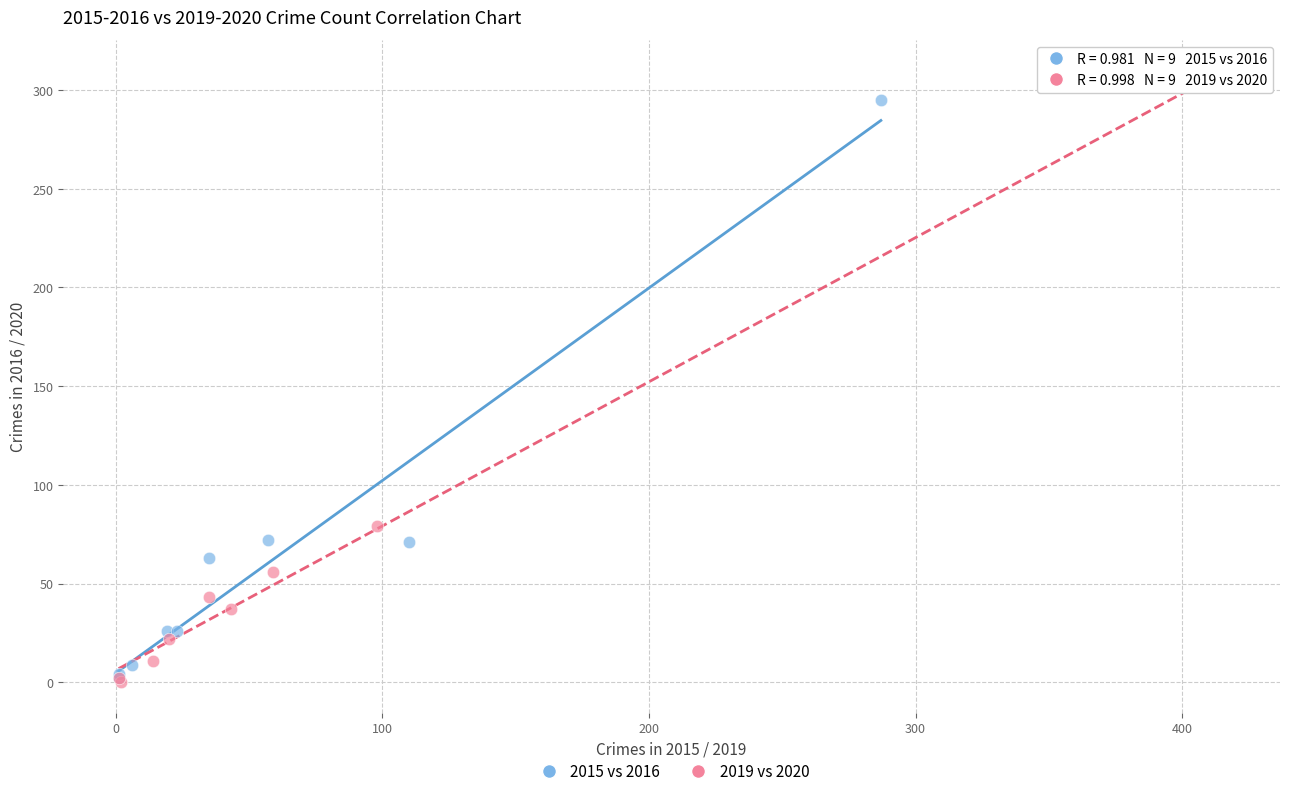

Which series has the largest Y range (max minus min)?

2019 vs 2020